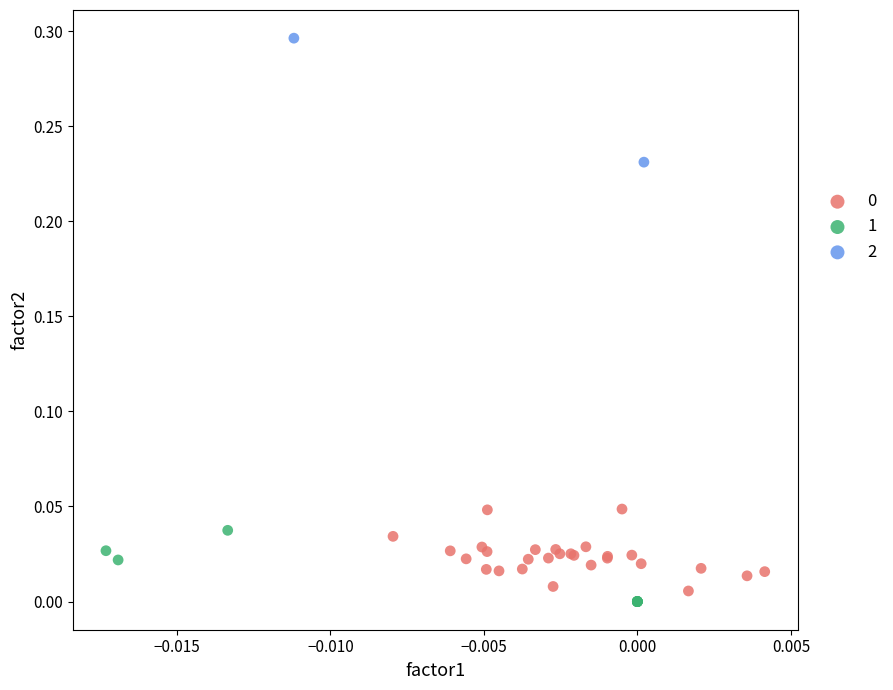

Which series contains the highest Y value?

2